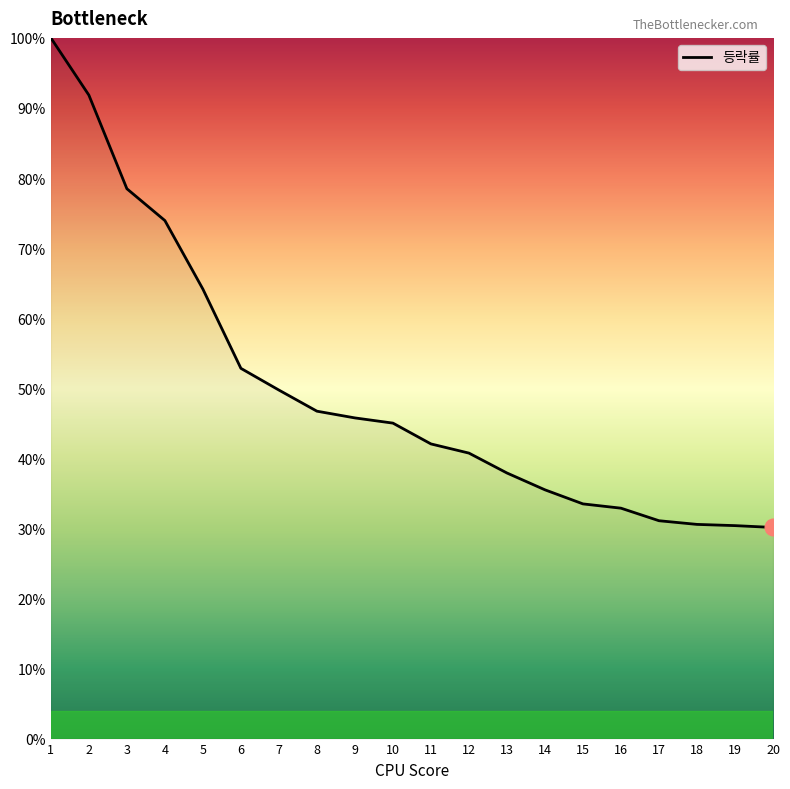

What is the greatest value displayed?

100.0